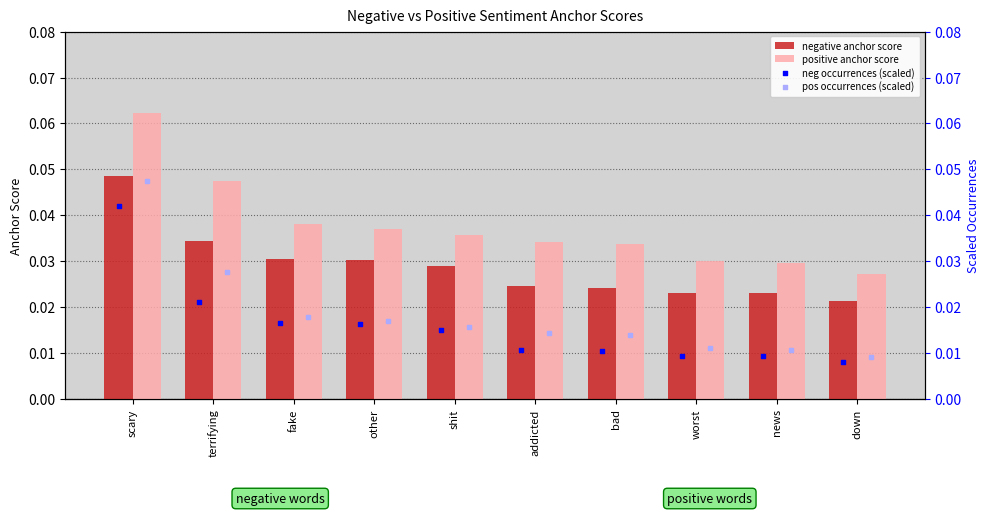

Is the value of neg occurrences (scaled) at addicted greater than the value of positive anchor score at other?

No